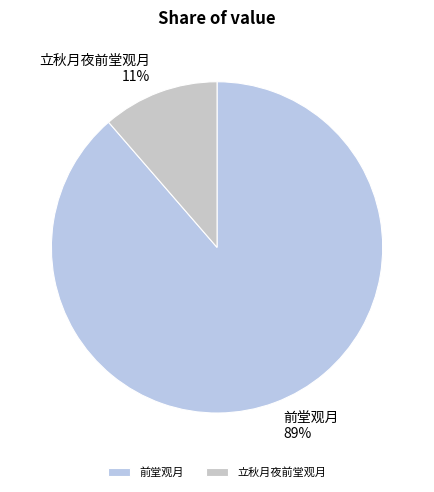

To the nearest percent, what is the combined percentage of 立秋月夜前堂观月 and 前堂观月?

100%